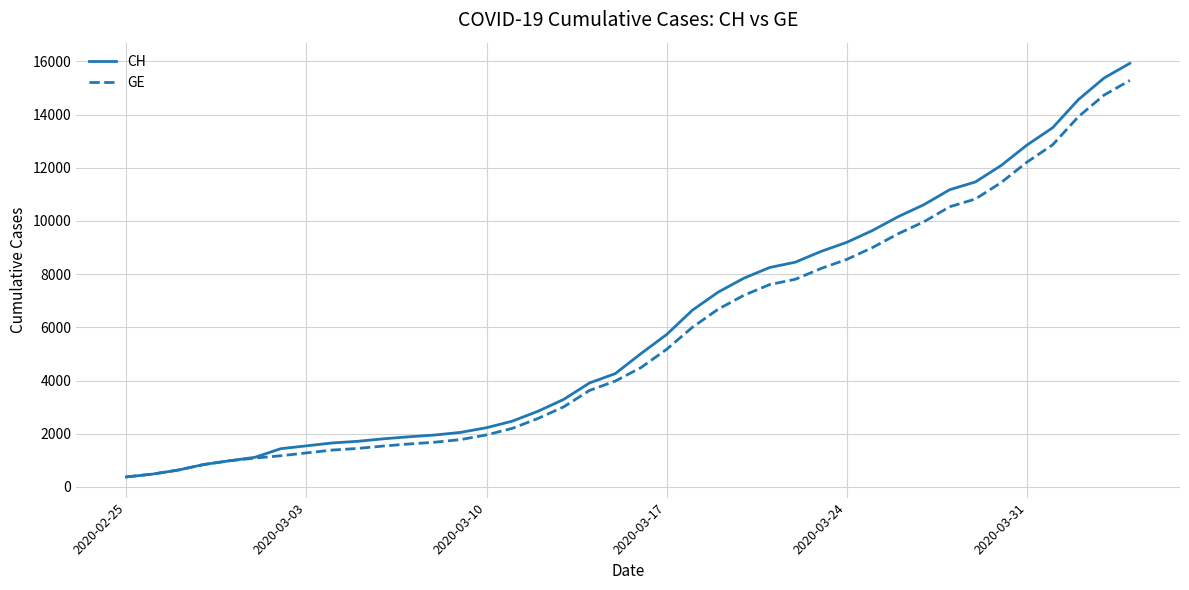

What is the highest value of the CH series?

15926